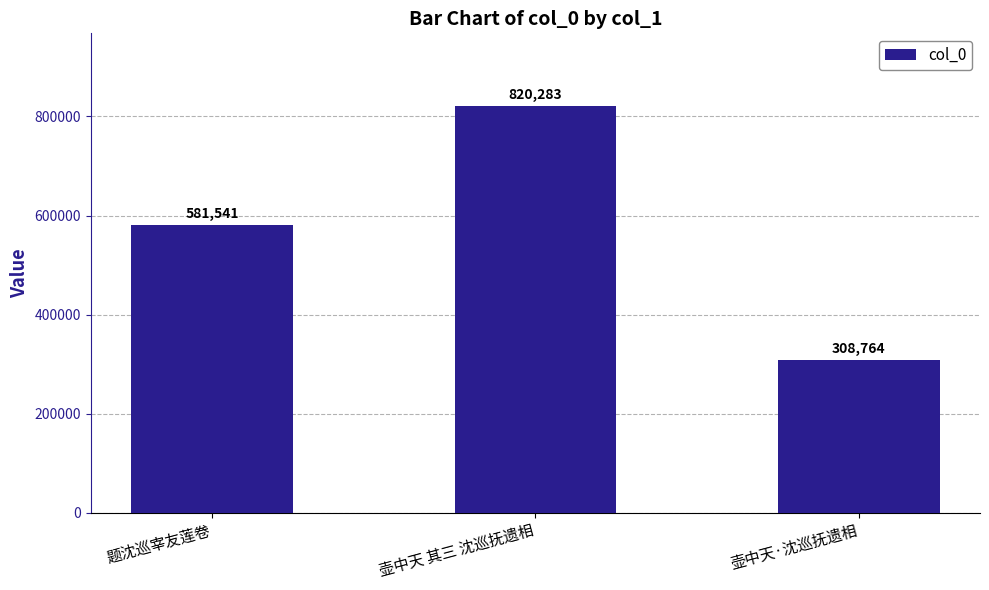

Rank the categories by value from highest to lowest.

壶中天 其三 沈巡抚遗相, 题沈巡宰友莲卷, 壶中天·沈巡抚遗相